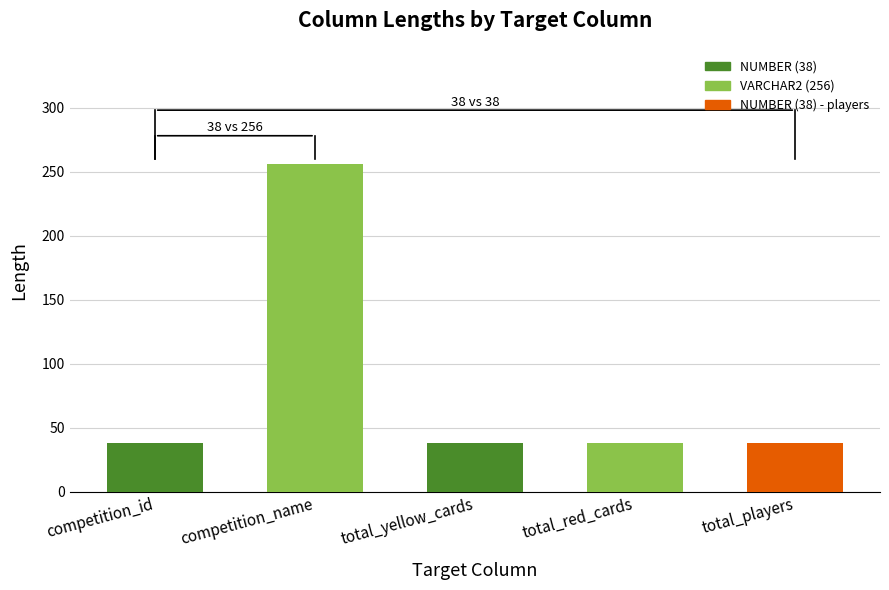

What is the value of the 1st bar from the left?

38